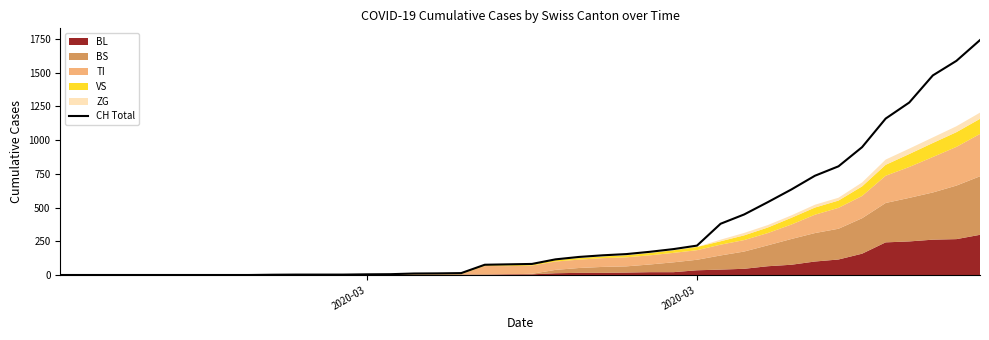

Which category has the lowest value across all series?

2020-03